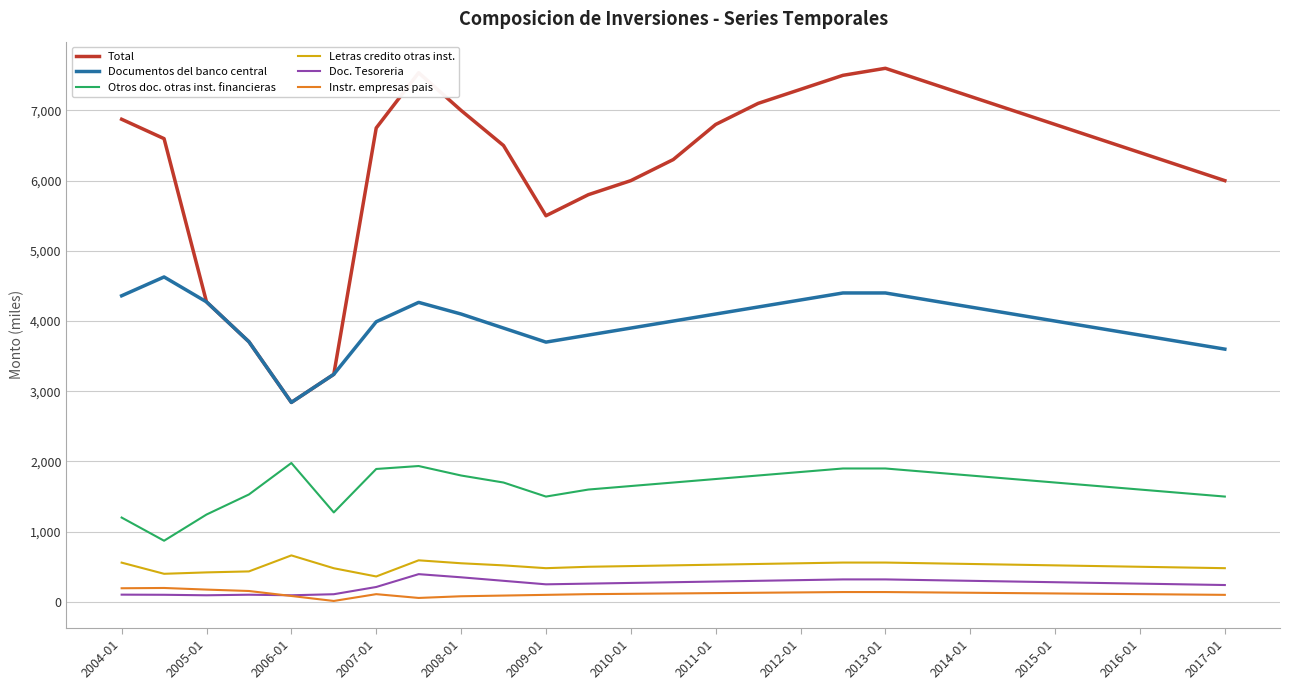

Which series has the largest total across all categories?

Total